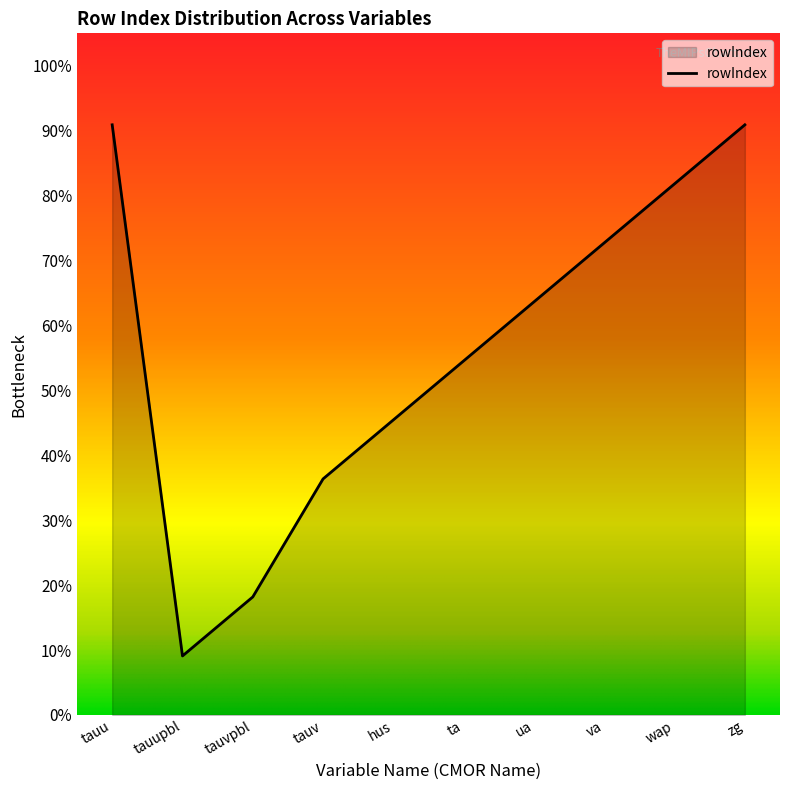

Reading left to right, list all the values displayed in this chart.

tauu=90.9	tauupbl=9.1	tauvpbl=18.2	tauv=36.4	hus=45.5	ta=54.5	ua=63.6	va=72.7	wap=81.8	zg=90.9